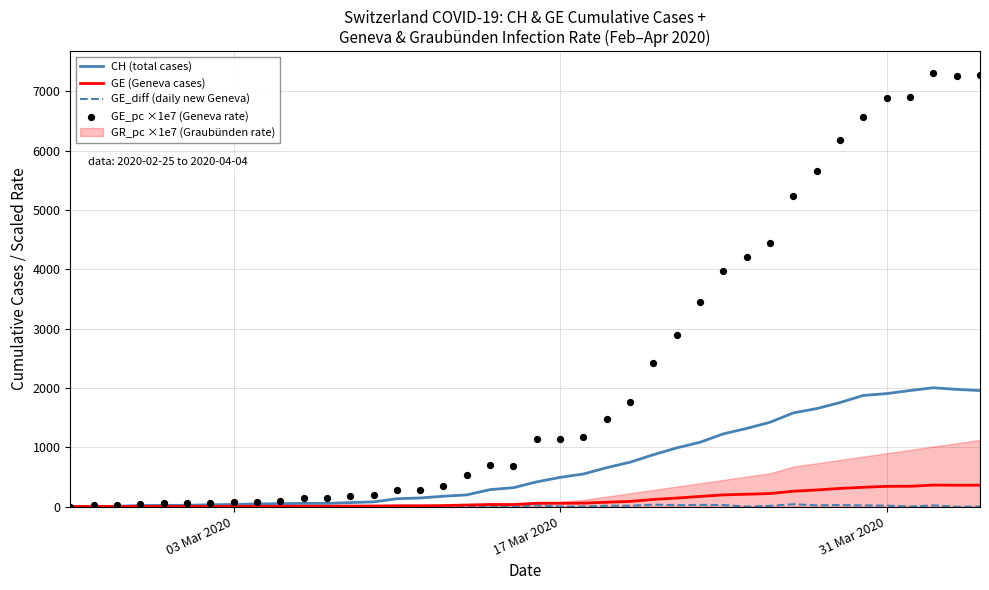

At how many categories does at least one series exceed 7067?

3